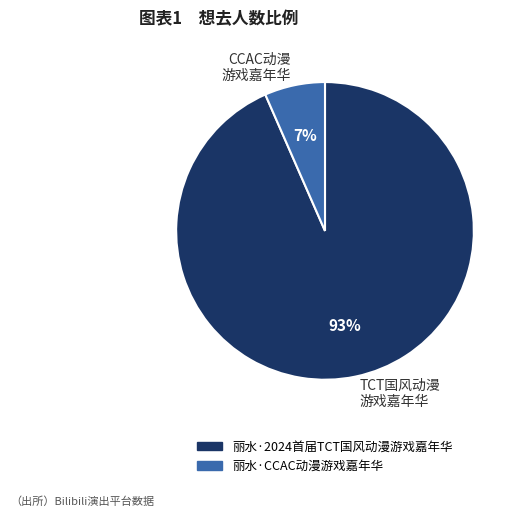

Rank the categories by value from lowest to highest.

丽水·CCAC动漫游戏嘉年华, 丽水·2024首届TCT国风动漫游戏嘉年华